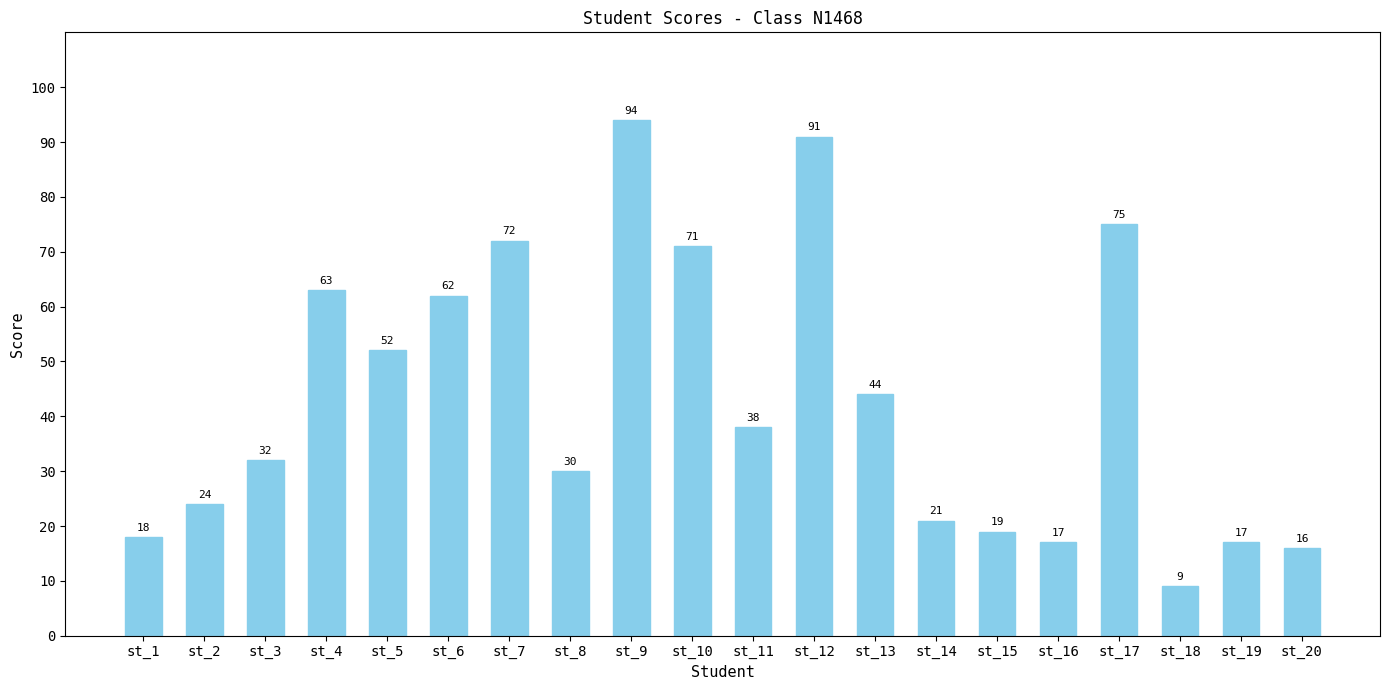

Are the bars horizontal?

No